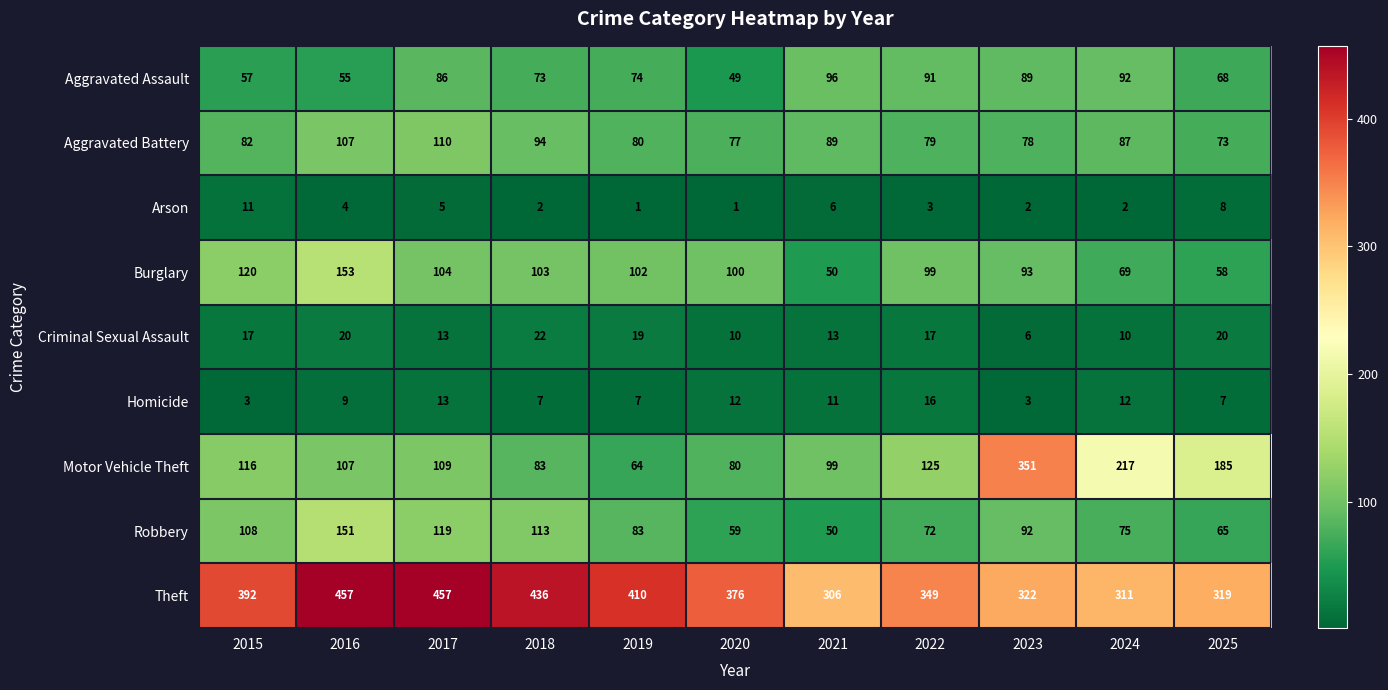

How many series are shown in this chart?

9